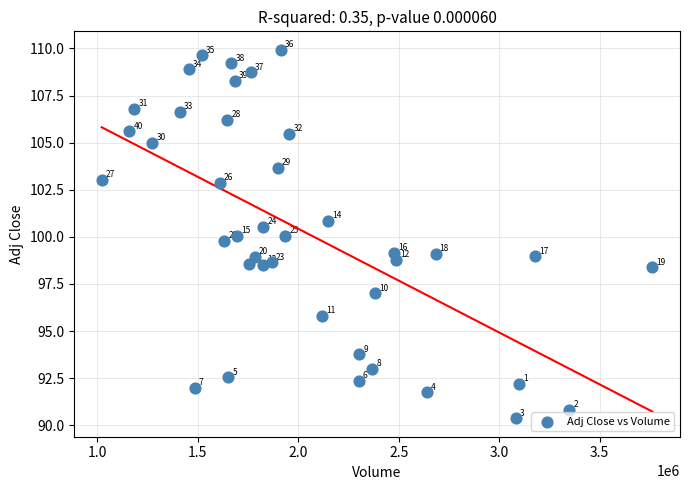

What is the range of Y values (max minus min)?

19.6